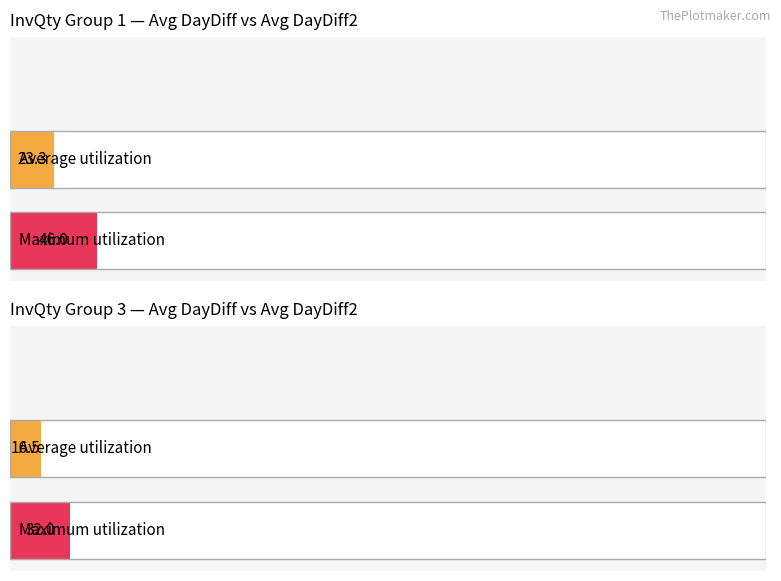

Is the value of Average utilization at InvQty=2(2) greater than the value of Maximum utilization at InvQty=3?

No